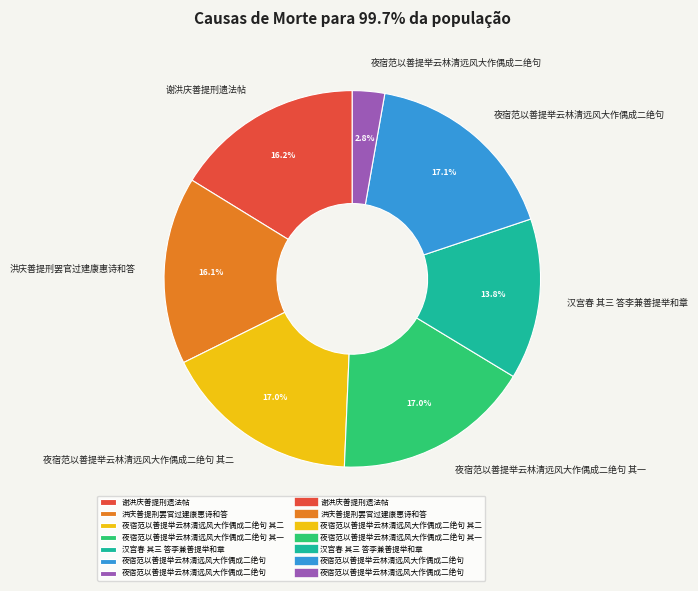

Does any single category account for the majority?

No